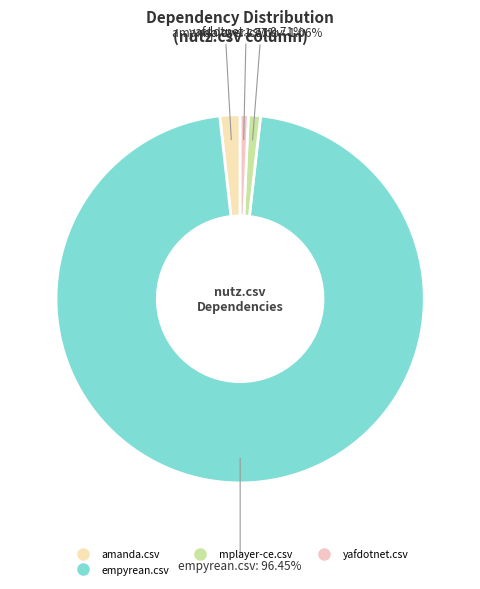

How many slices are in this pie chart?

4